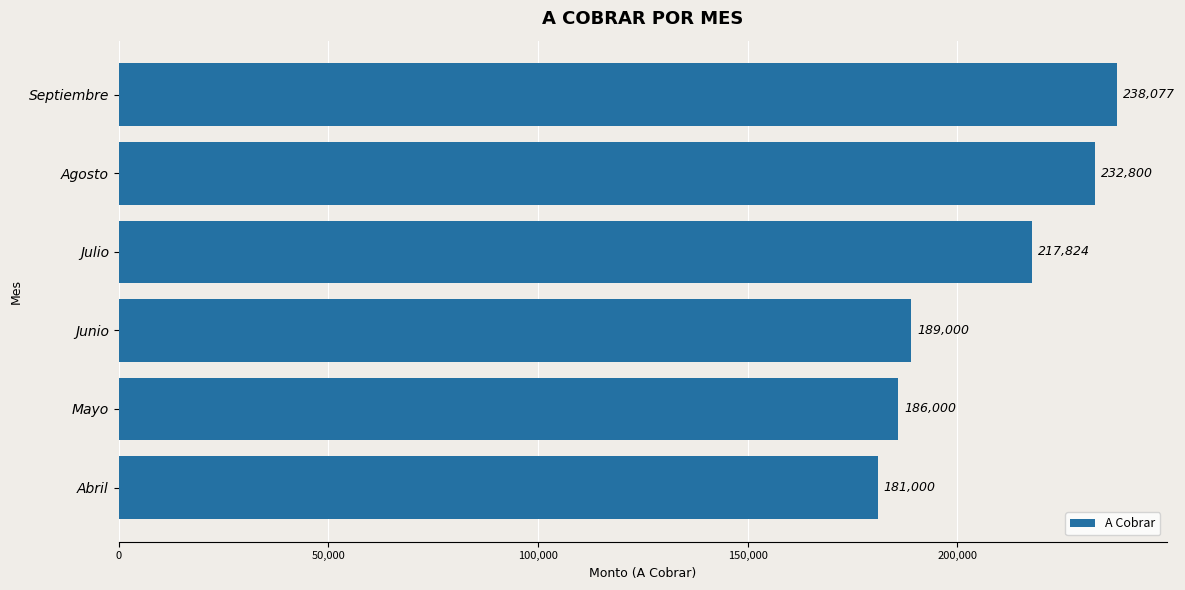

What is the difference between the maximum and minimum values?

57077.2